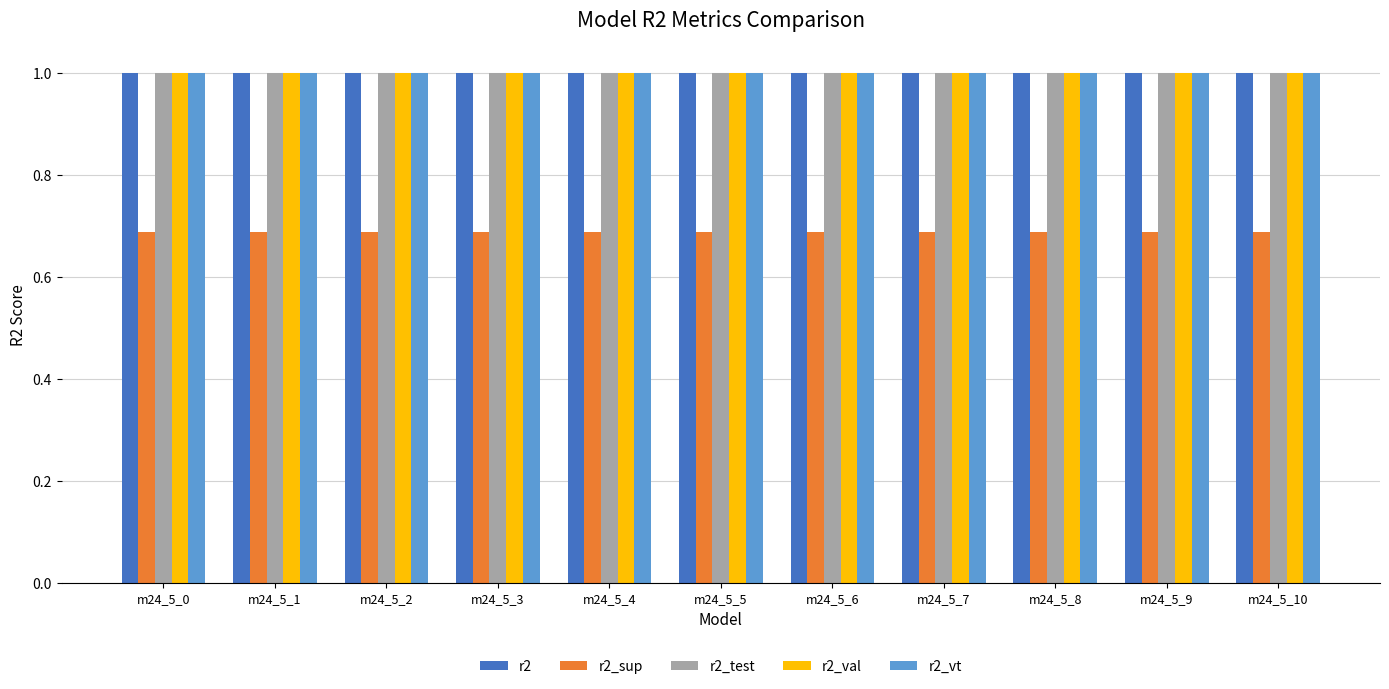

What is the minimum value for r2_vt?

1.0